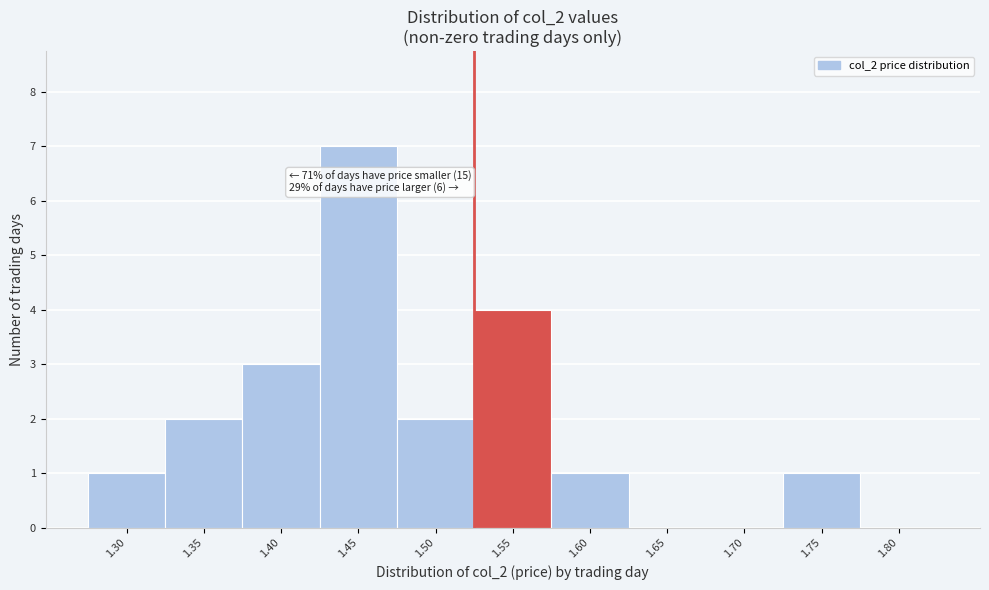

Reading left to right, extract all data points from this chart.

1.30=1	1.35=2	1.40=3	1.45=7	1.50=2	1.55=4	1.60=1	1.65=0	1.70=0	1.75=1	1.80=0